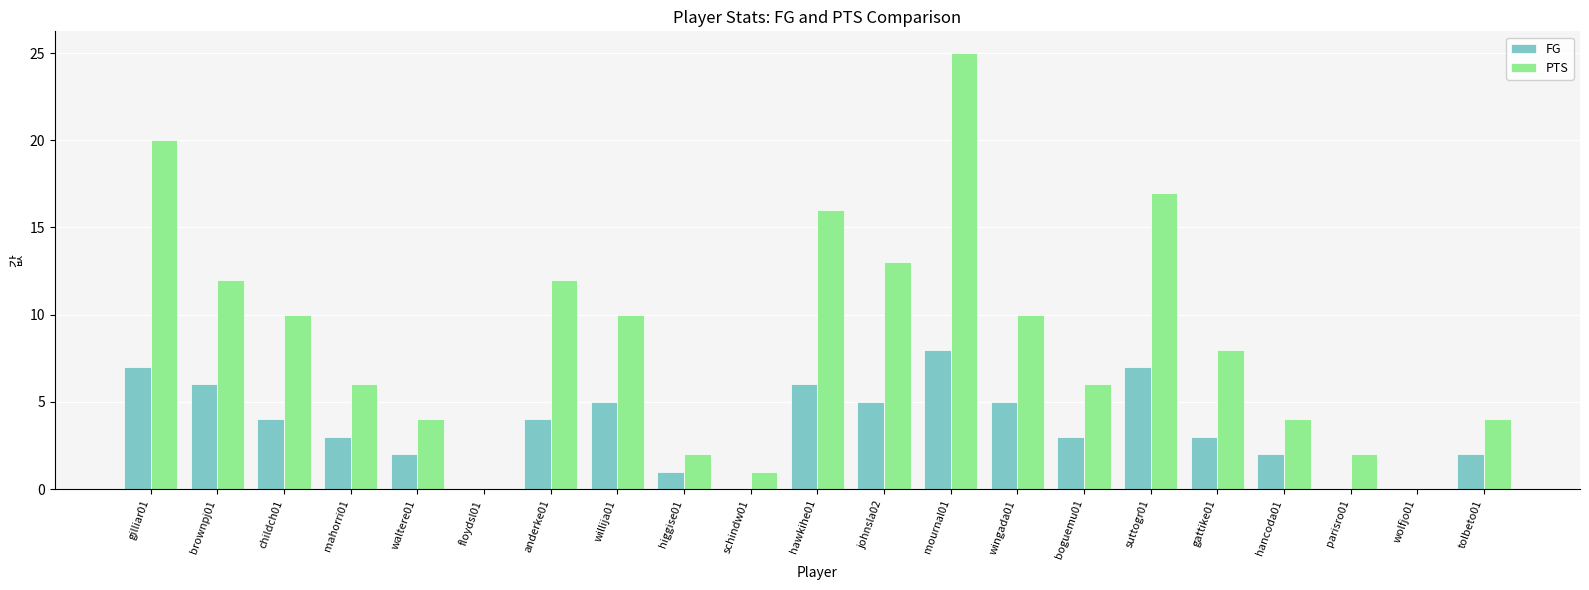

What is the total value across all series at willija01?

15